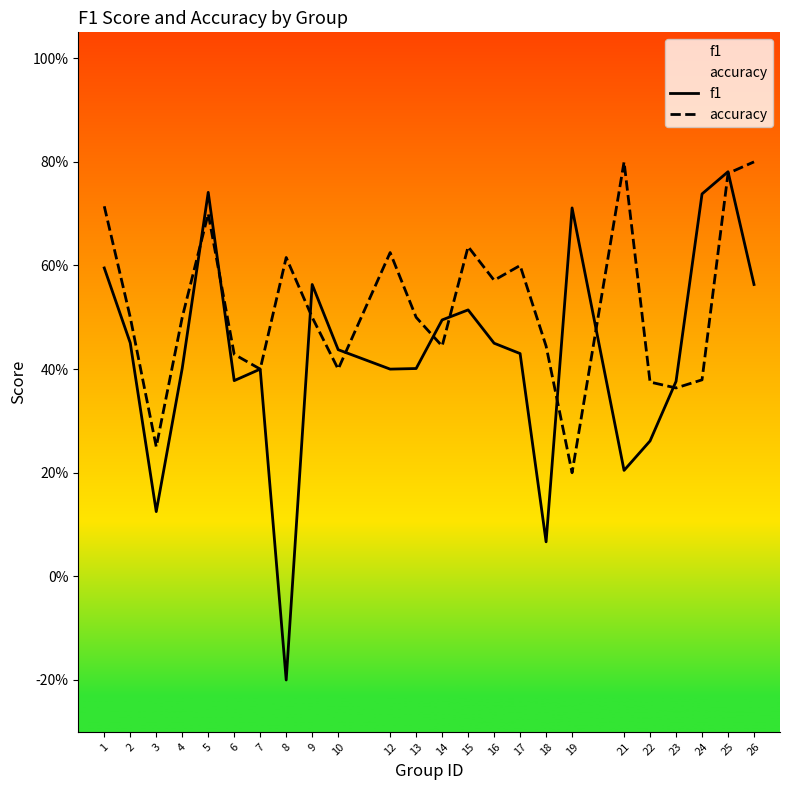

Which series has the largest range (max minus min)?

f1